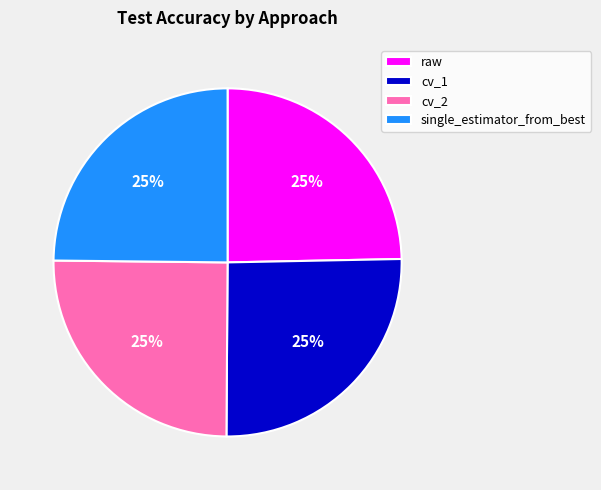

What percentage is the raw slice, to the nearest percent?

25%